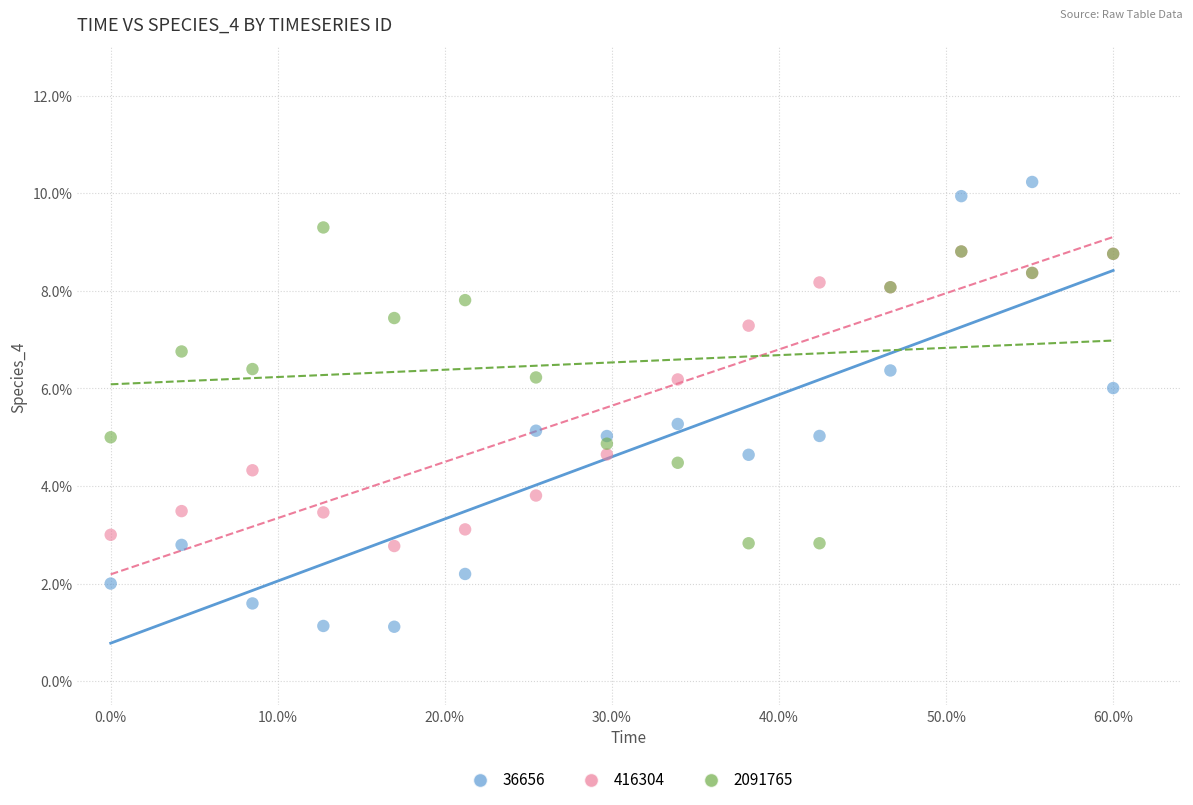

What are all the series names shown in the legend?

36656, 416304, 2091765